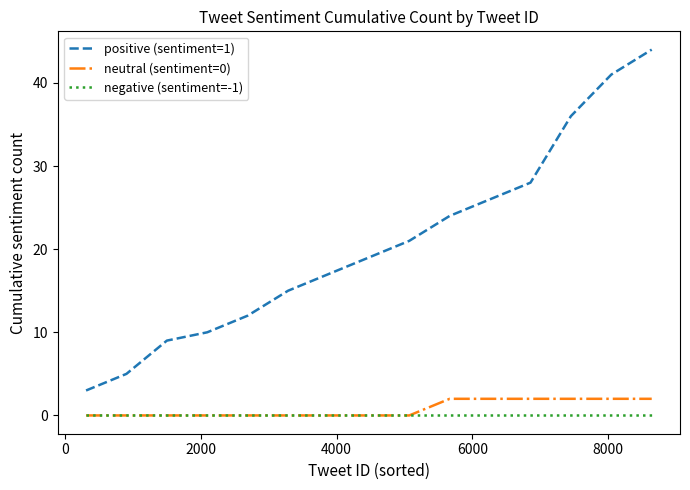

True or false: positive (sentiment=1) and neutral (sentiment=0) cross at least once.

False